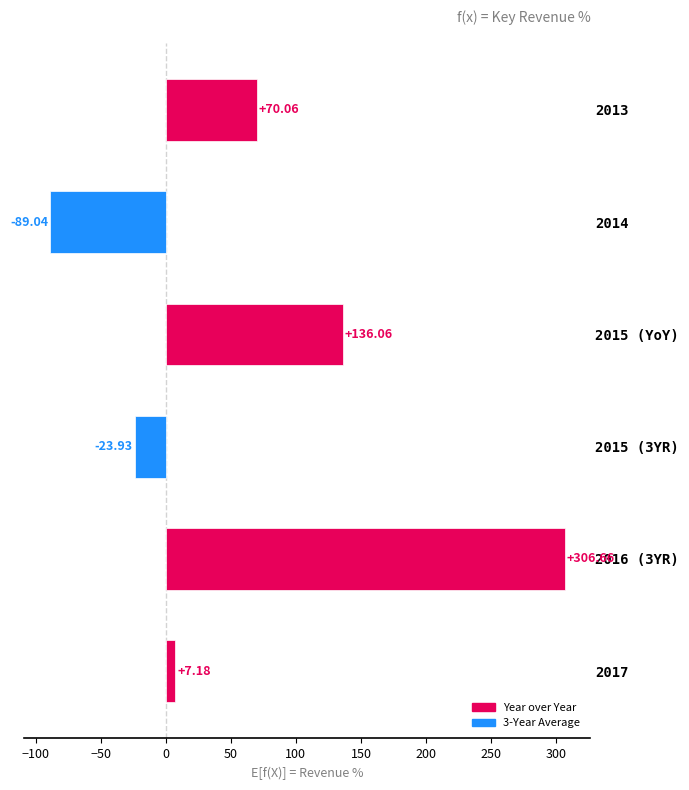

What is the sum of the values at 2015 (YoY) and 2015 (3YR)?

112.1